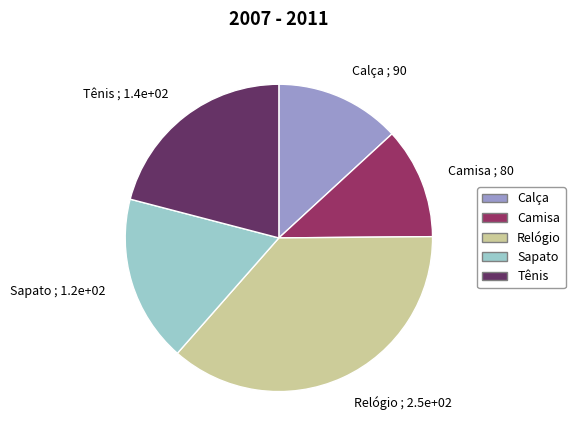

Which has a higher value, Camisa ; 80 or Tênis ; 1.4e+02?

Tênis ; 1.4e+02